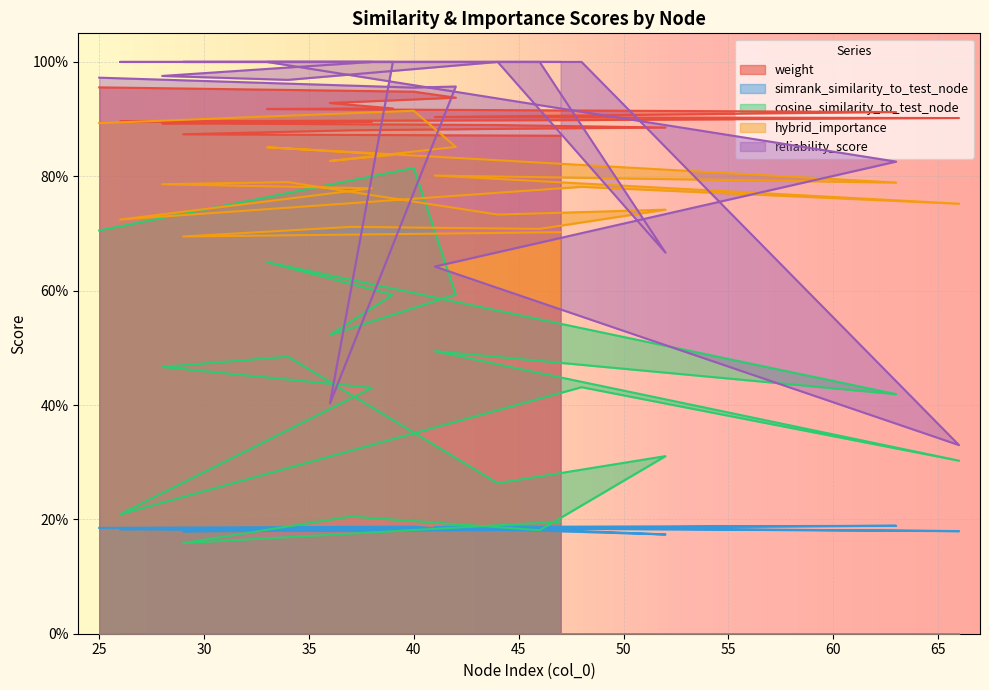

Reading left to right, extract all data points from this chart.

weight: 1.0	0.9	0.9	0.9	0.9	0.9	0.9	0.9	0.9	0.9	0.9	0.9	0.9	0.9	0.9	0.9	0.9	0.9	0.9	0.9
simrank_similarity_to_test_node: 0.2	0.2	0.2	0.2	0.2	0.2	0.2	0.2	0.2	0.2	0.2	0.2	0.2	0.2	0.2	0.2	0.2	0.2	0.2	0.2
cosine_similarity_to_test_node: 0.7	0.8	0.6	0.5	0.6	0.6	0.4	0.5	0.3	0.4	0.2	0.4	0.5	0.5	0.3	0.3	0.2	0.2	0.2	0.2
hybrid_importance: 0.9	0.9	0.9	0.8	0.8	0.9	0.8	0.8	0.8	0.8	0.7	0.8	0.8	0.8	0.7	0.7	0.7	0.7	0.7	0.7
reliability_score: 1.0	1.0	1.0	0.4	1.0	1.0	0.8	0.6	0.3	1.0	1.0	1.0	1.0	1.0	1.0	0.7	1.0	1.0	1.0	1.0